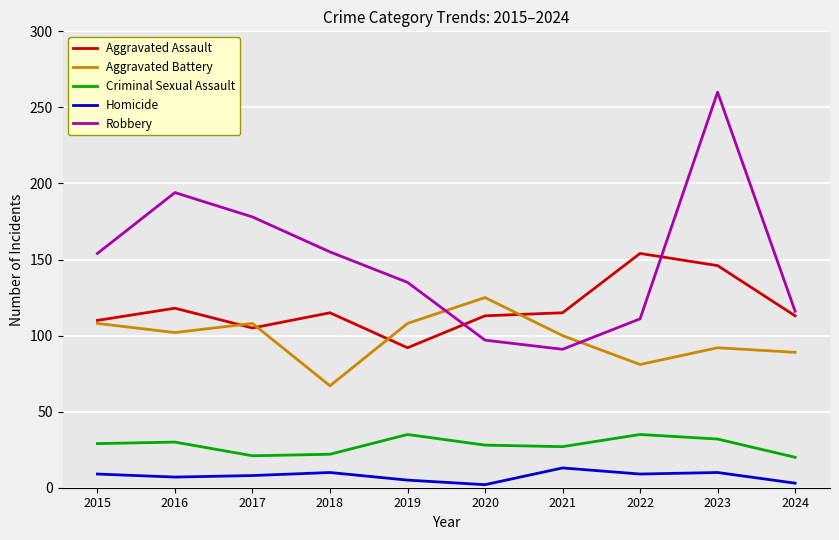

What are all the series names shown in the legend?

Aggravated Assault, Aggravated Battery, Criminal Sexual Assault, Homicide, Robbery